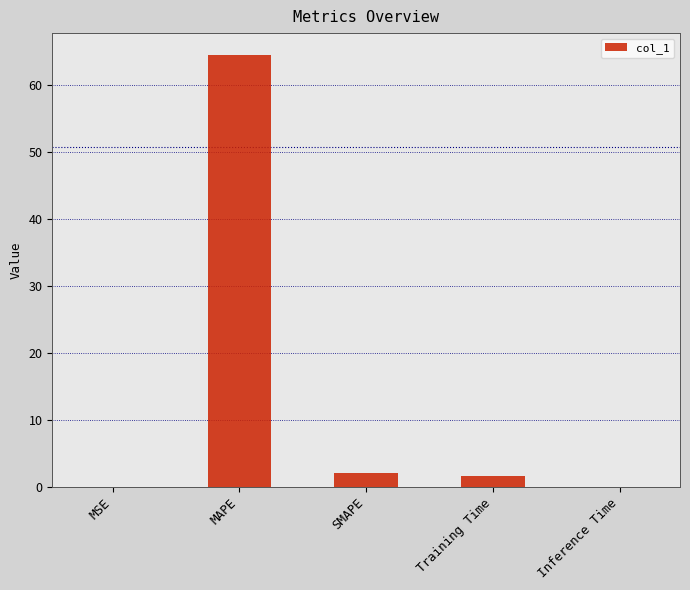

What is the average value?

13.6